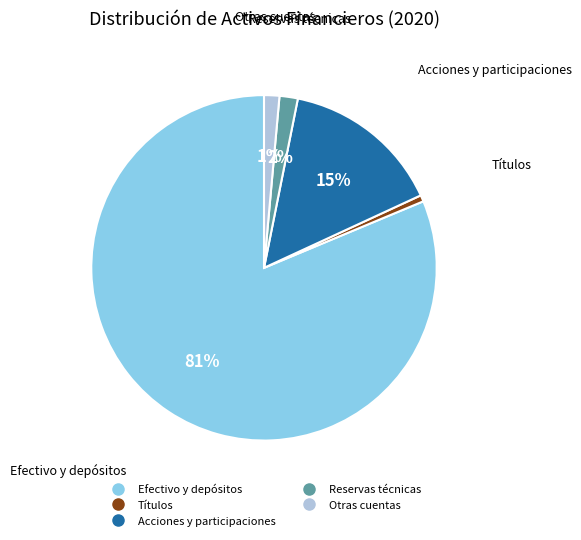

To the nearest percent, what is the average slice percentage?

20%